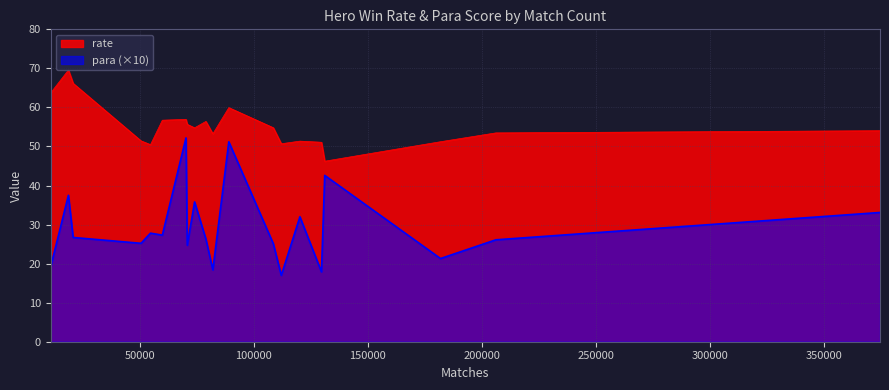

How many distinct data groups are displayed?

2